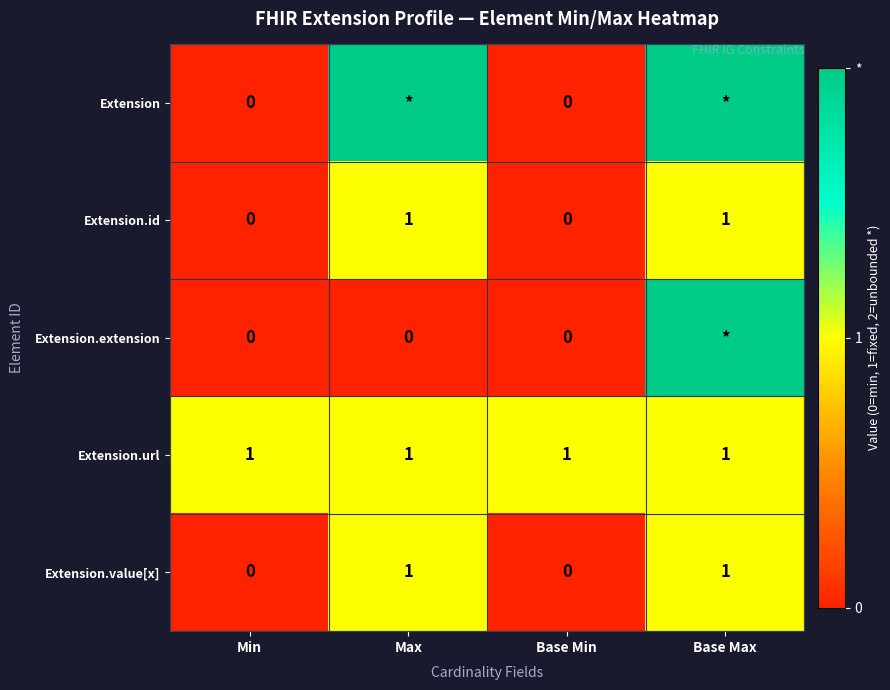

The value of Extension.value[x] at Base Max is 1. True or false?

True